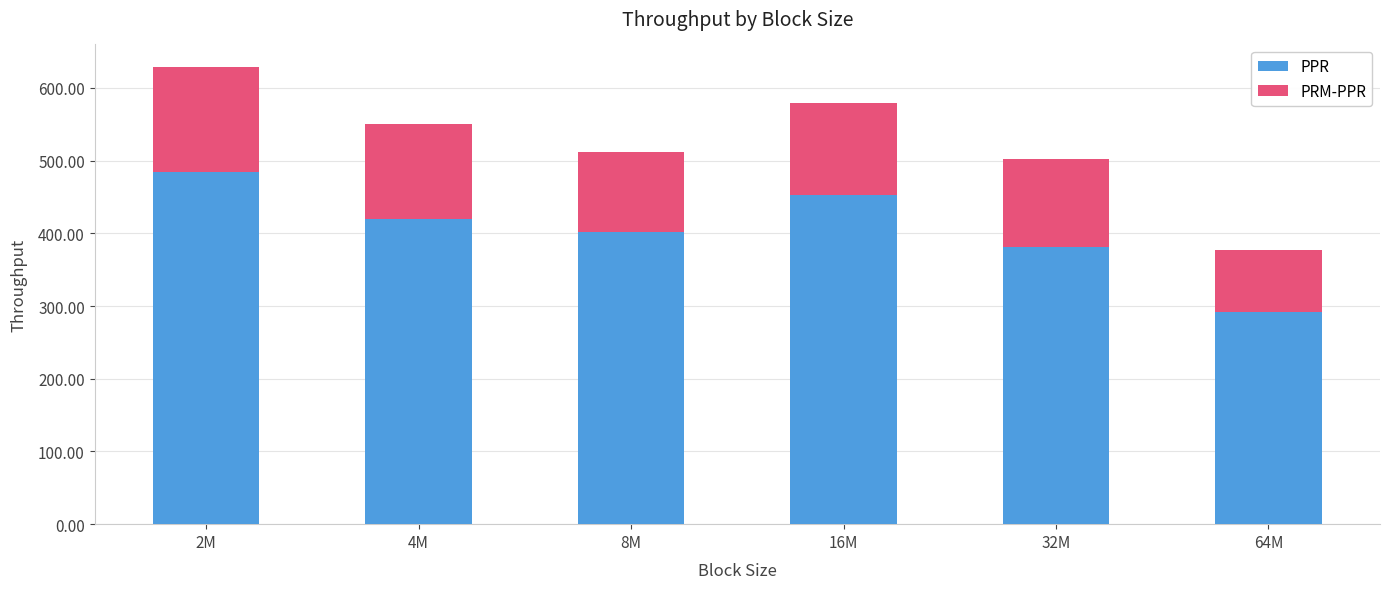

Which category has the lowest value in the PPR series?

64M